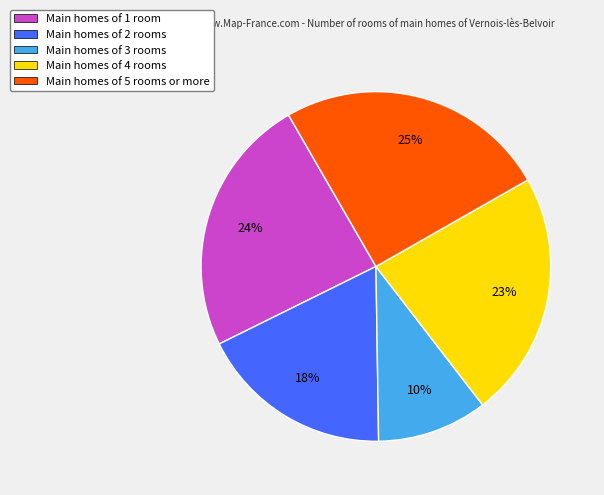

Do Main homes of 2 rooms and Main homes of 5 rooms or more together represent more than half of the pie?

No